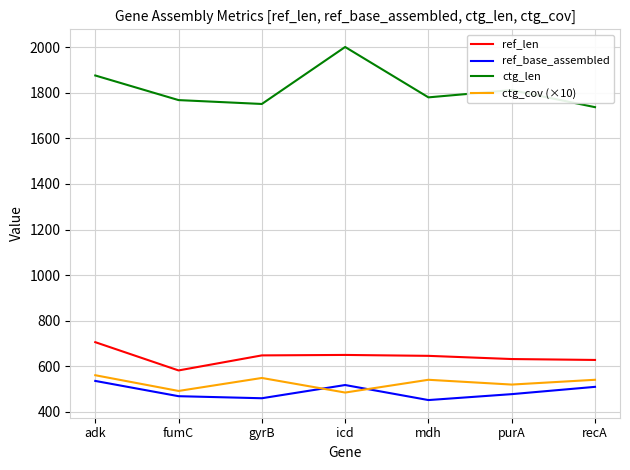

What is the minimum value for ctg_cov (×10)?

485